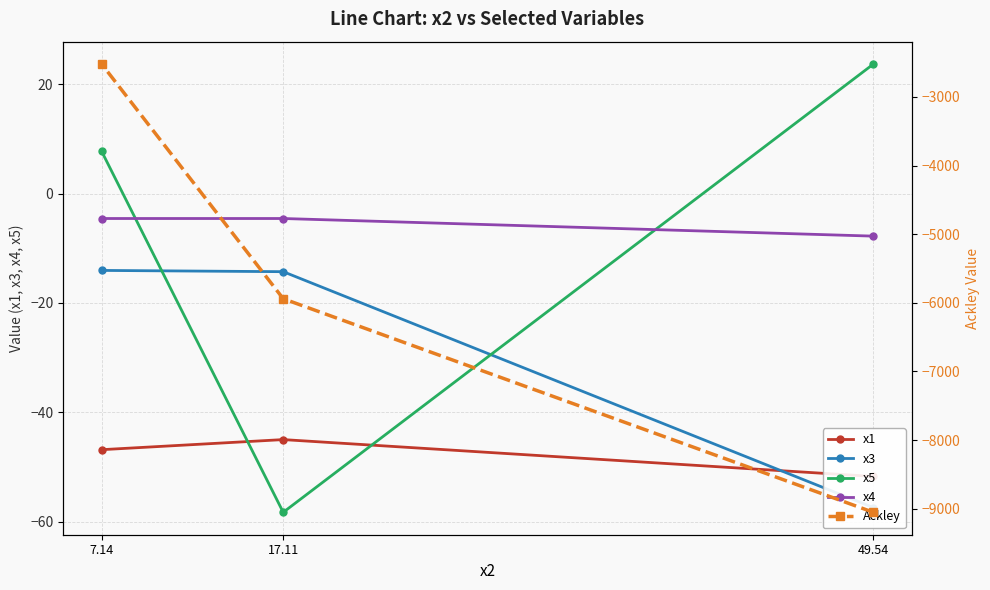

What is the spread (max minus min) of values at 49.54?

9075.0